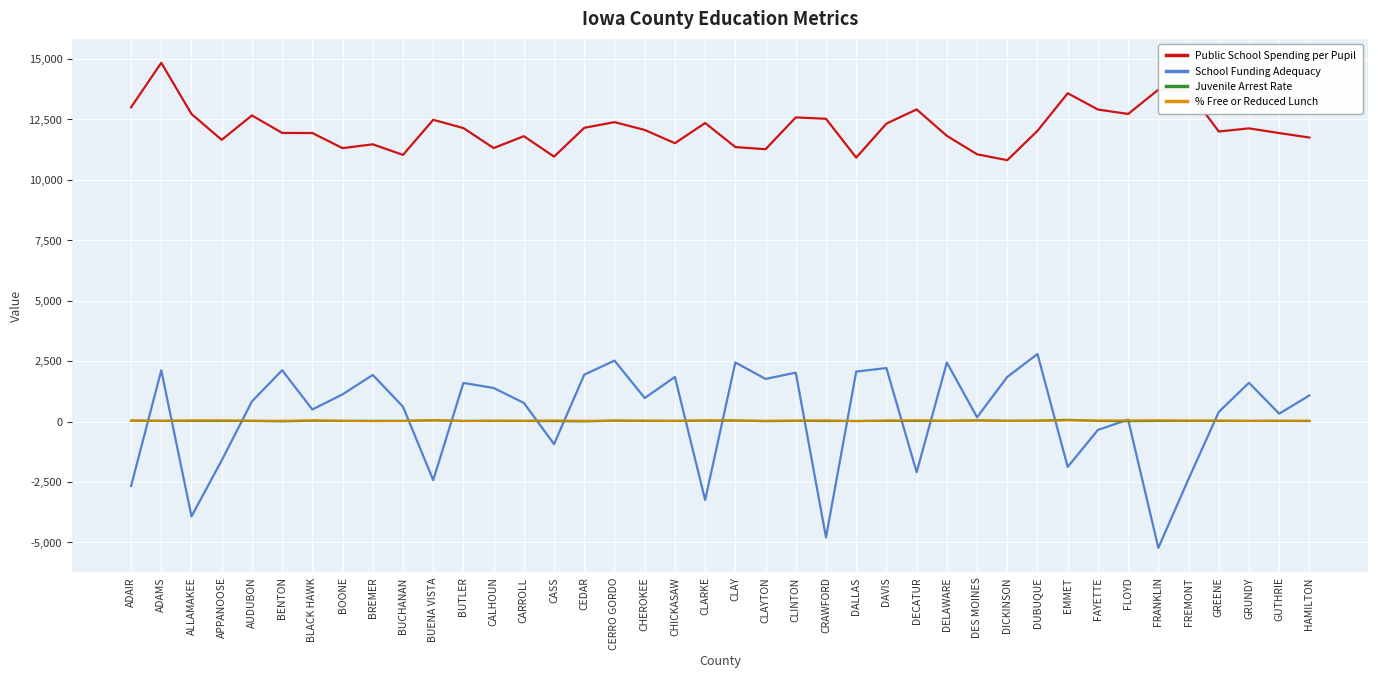

Which series has the largest range (max minus min)?

School Funding Adequacy